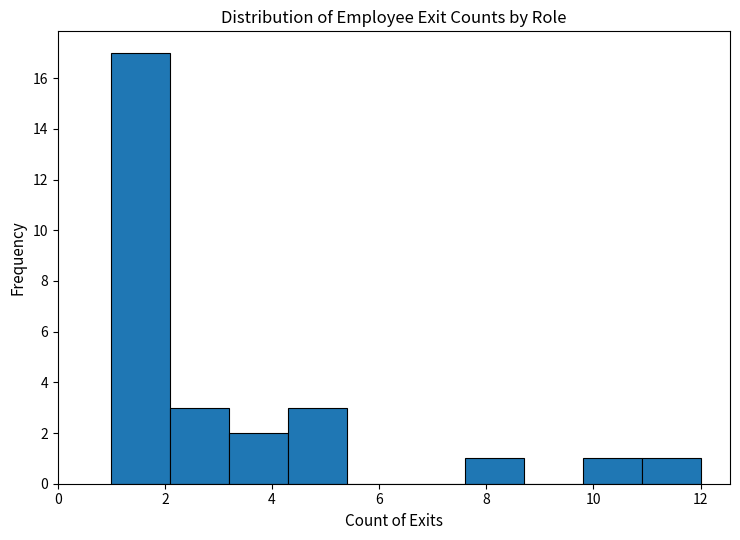

Which range on the x-axis has the tallest bar?

1.0 to 2.1